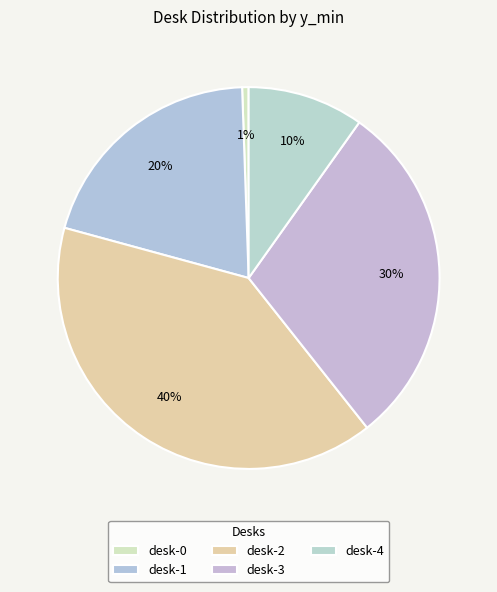

True or false: desk-3 accounts for 30% of the total.

True